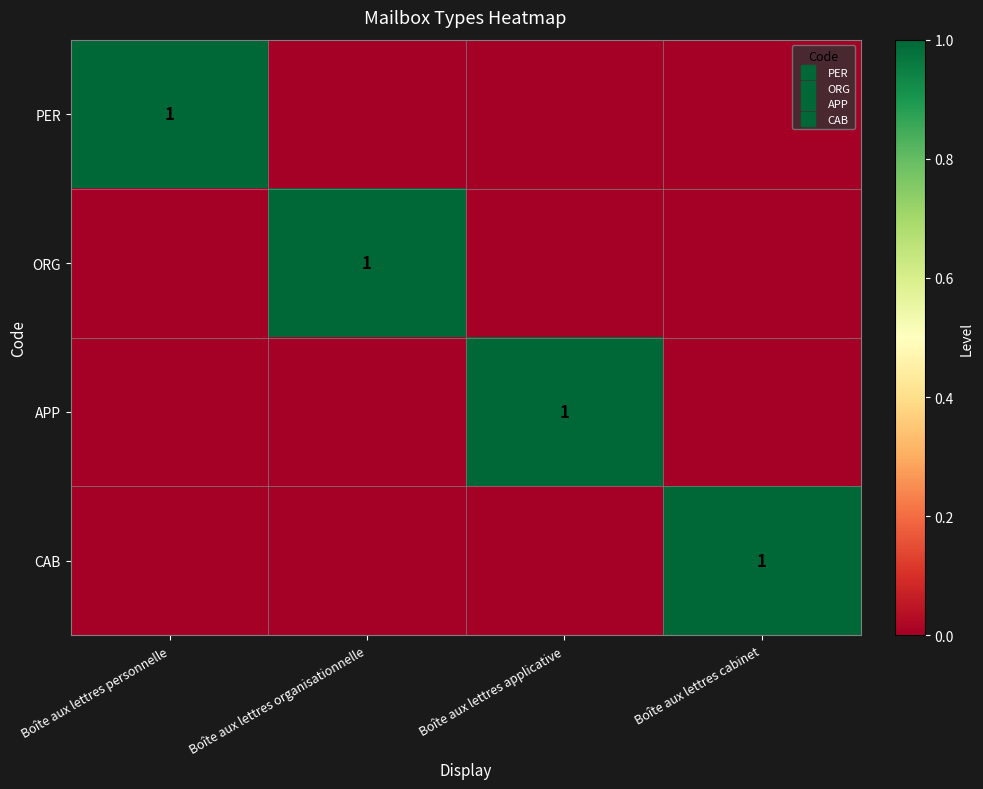

What is the maximum value for ORG?

1